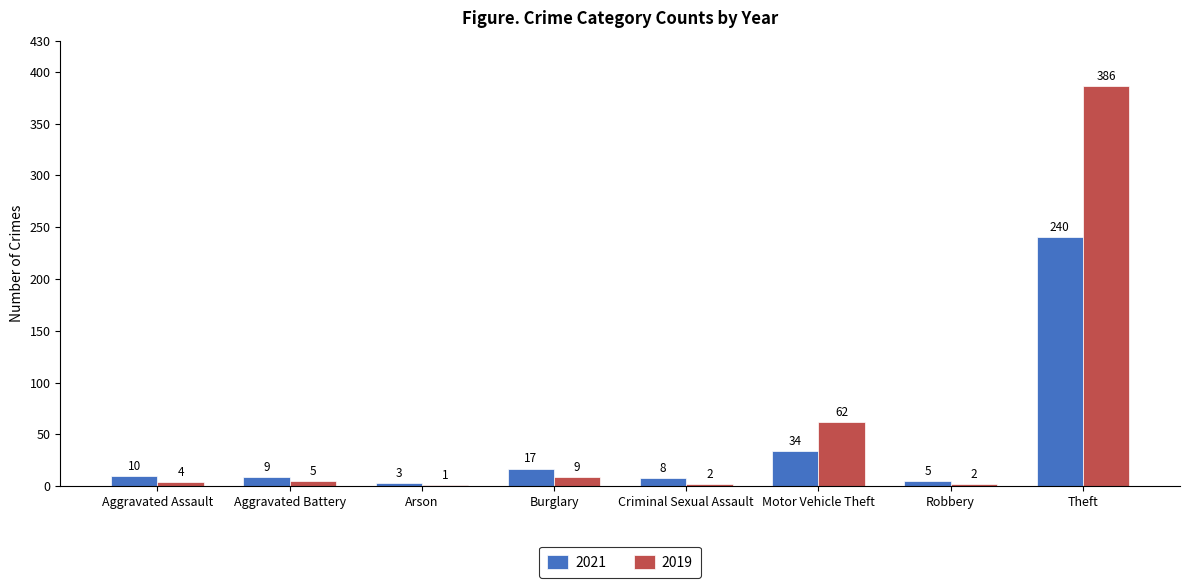

How many data points does each series have?

8